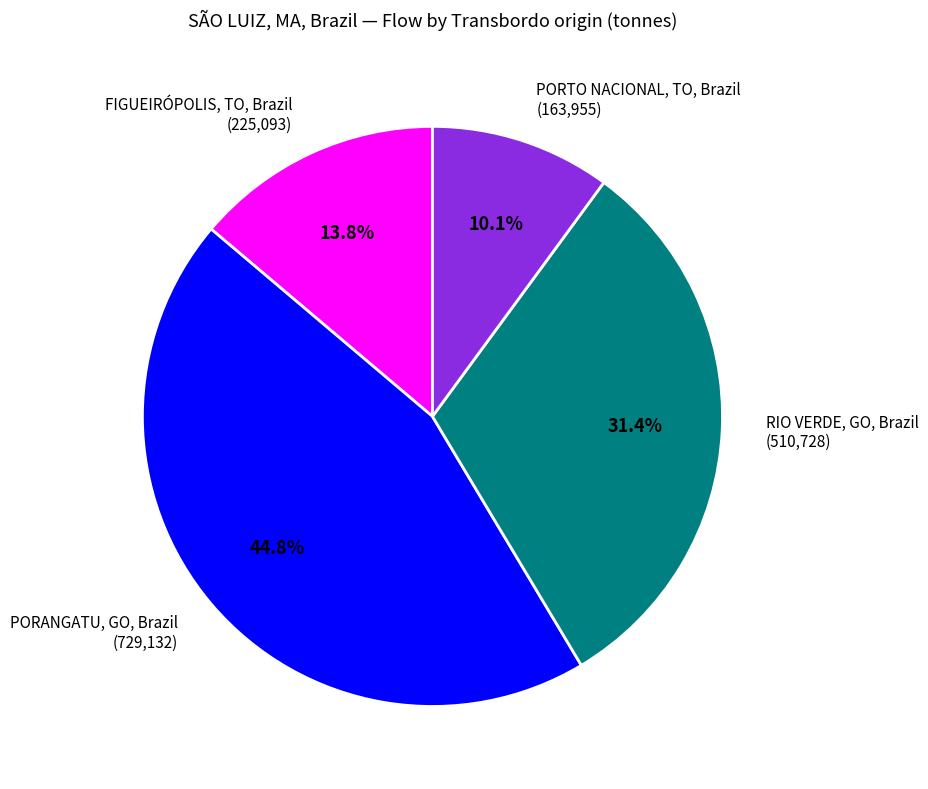

Rank the categories by value from highest to lowest.

PORANGATU, GO, Brazil, RIO VERDE, GO, Brazil, FIGUEIRÓPOLIS, TO, Brazil, PORTO NACIONAL, TO, Brazil